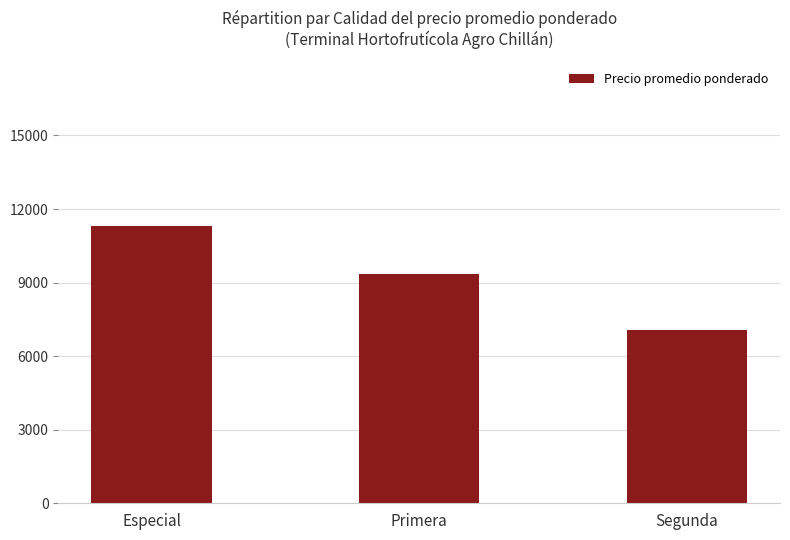

Read the value at Primera.

9368